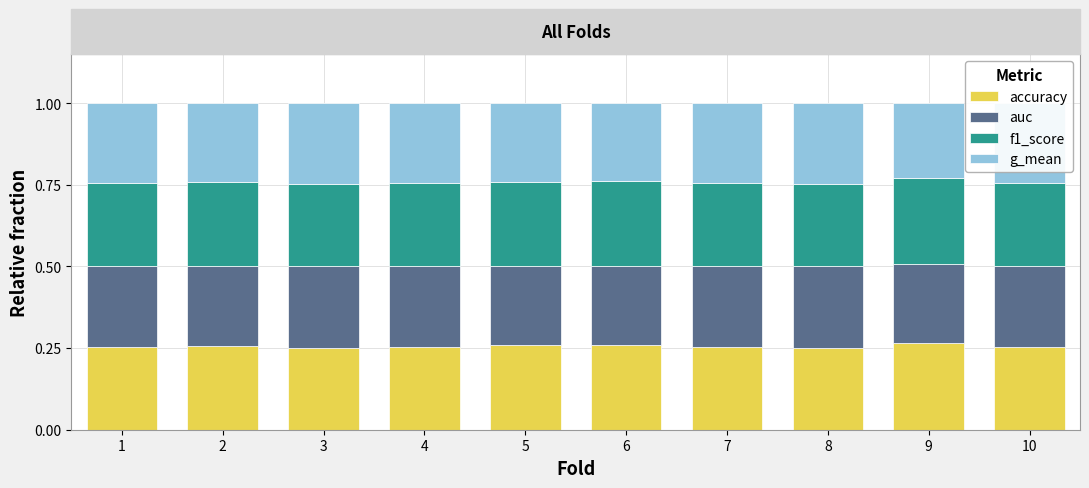

Are the bars horizontal?

No